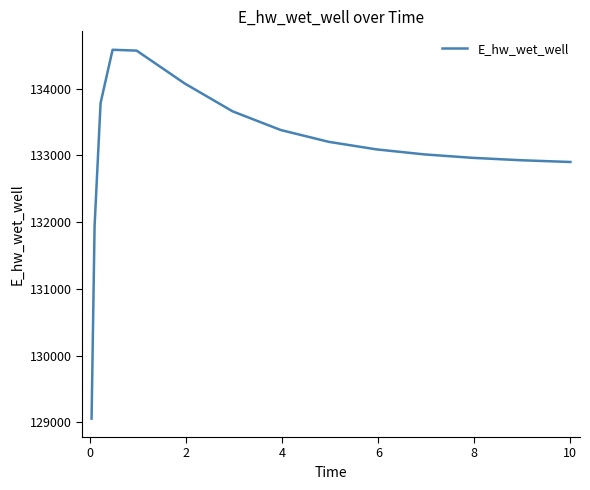

What is the difference between the maximum and minimum values?

5530.3